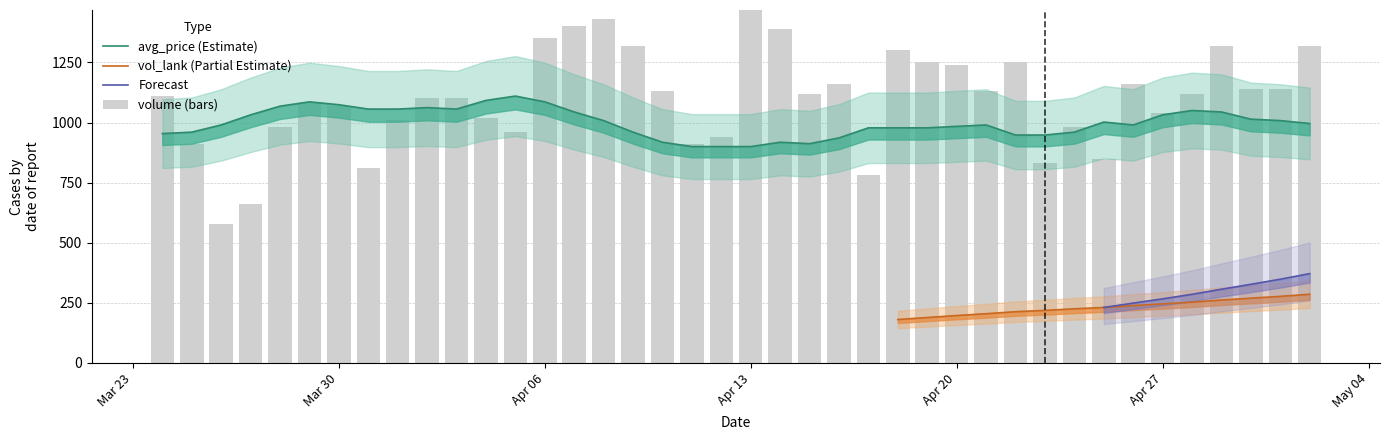

How many groups of bars are there?

40